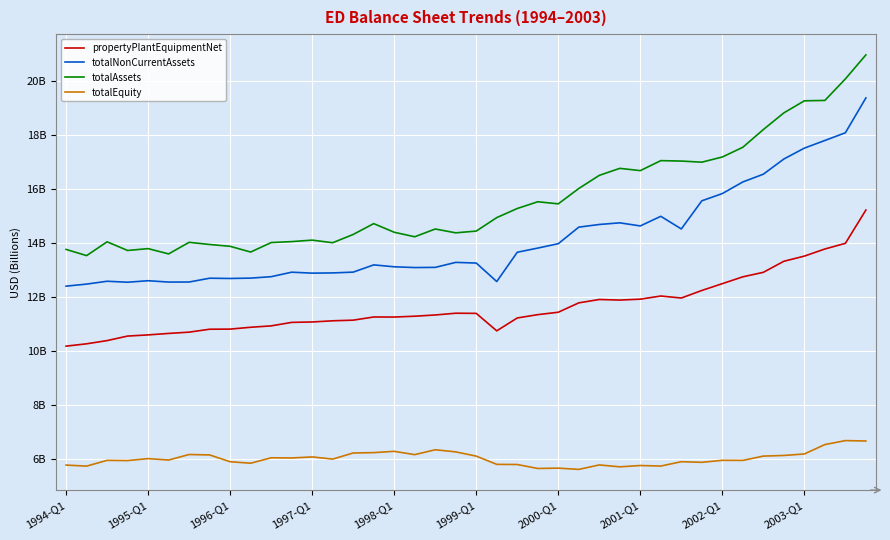

In propertyPlantEquipmentNet, how many points are higher than both neighbors (excluding endpoints)?

4